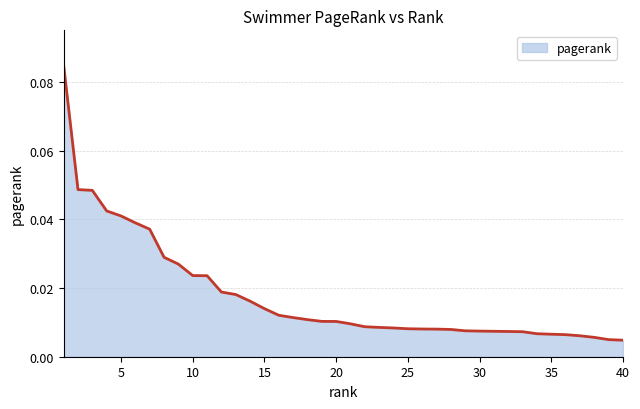

Which category has the lowest value across all series?

40